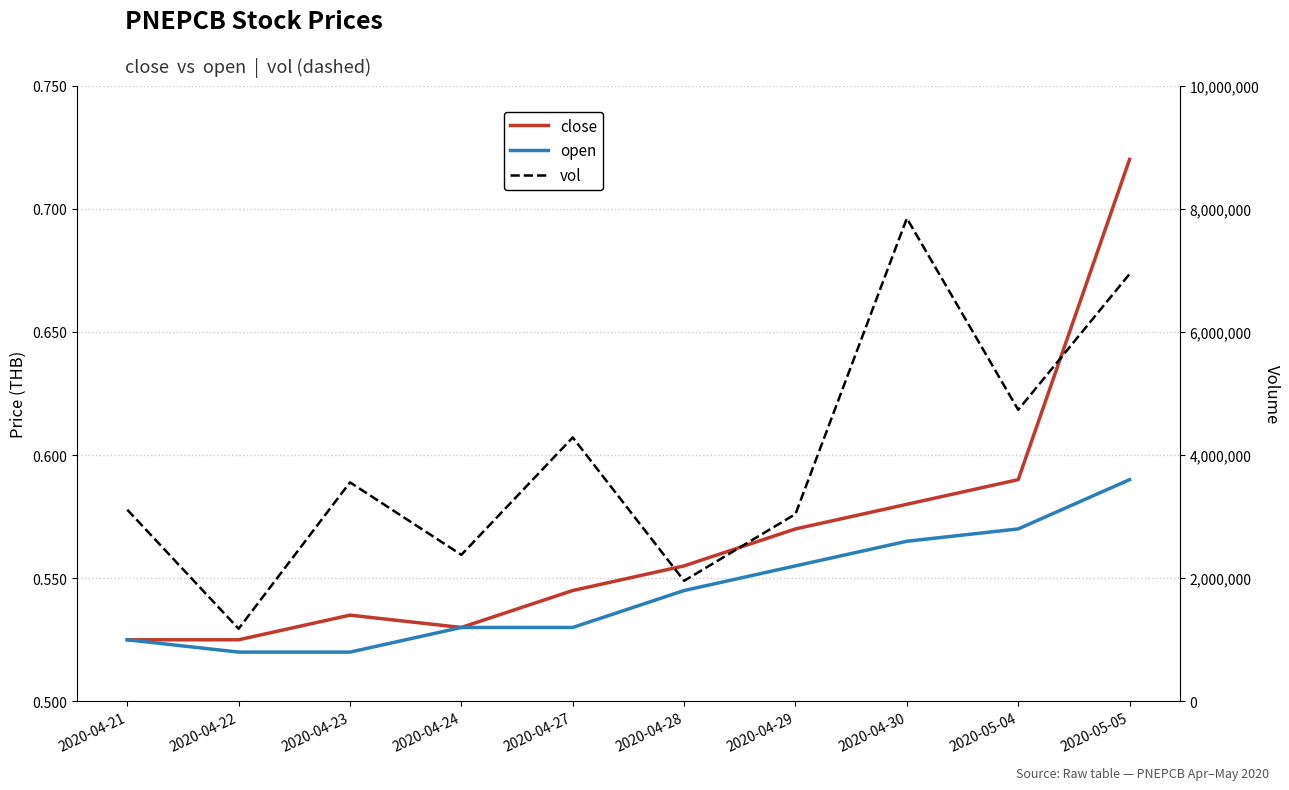

What is the sum of all open values?

5.5